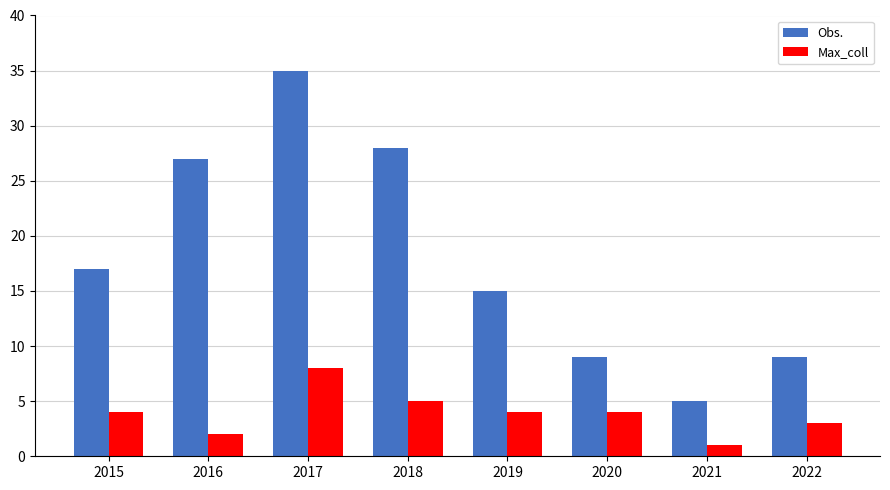

What is the difference between the second highest and second lowest values in the Obs. series?

19